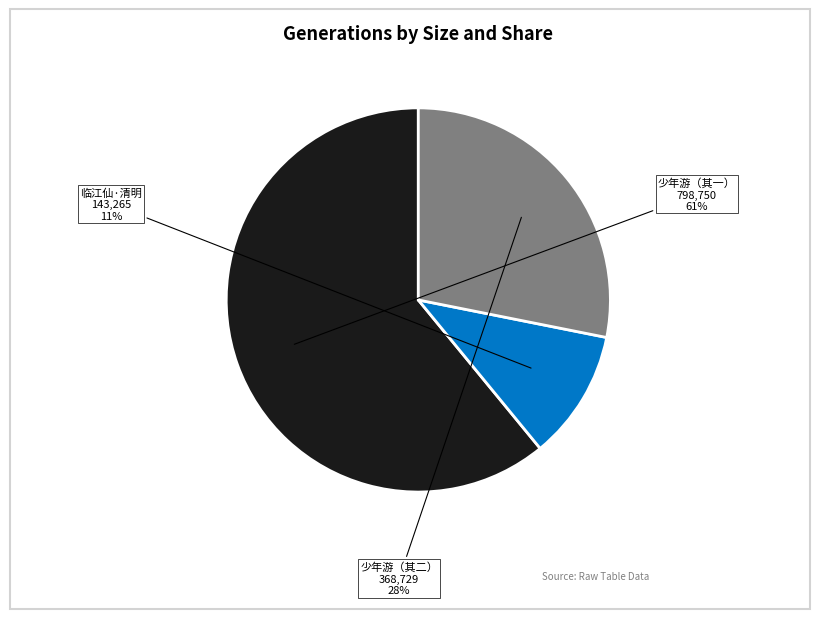

What is the ratio of the value at 少年游（其一） to the value at 少年游（其二）?

2.2